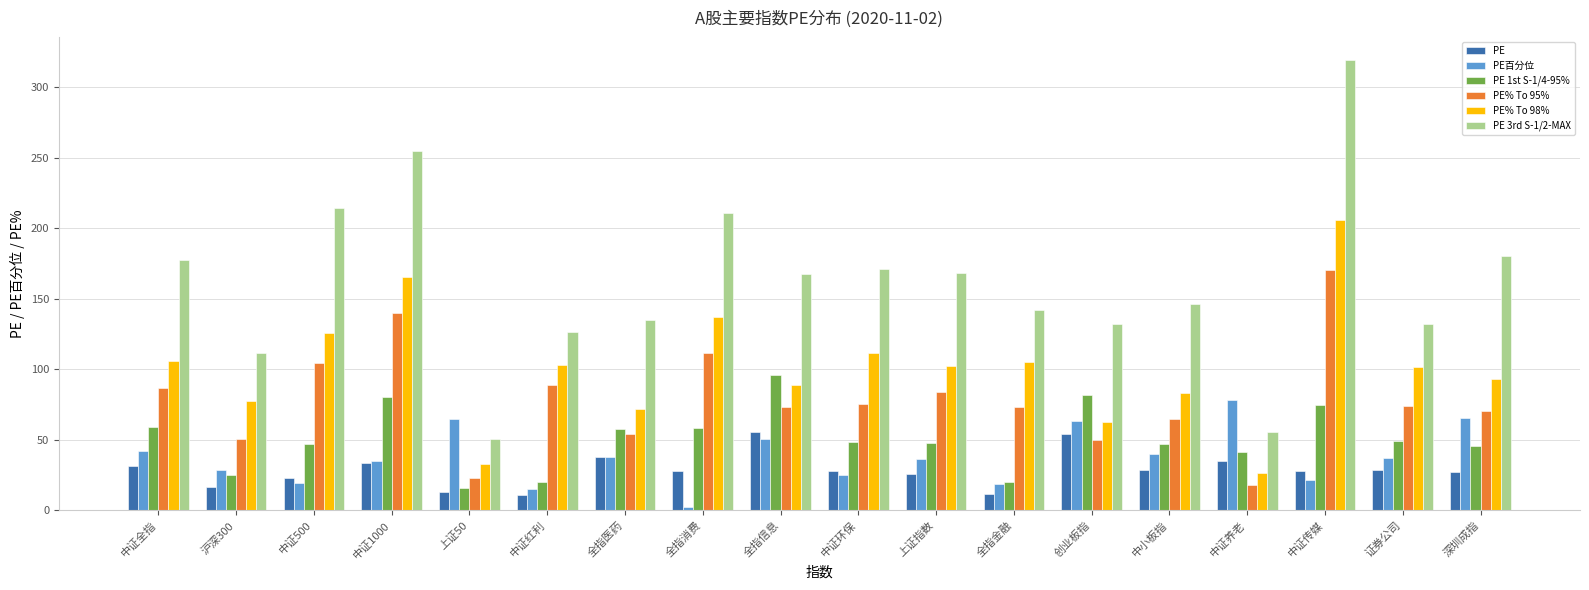

What position from the left is 中证传媒?

16